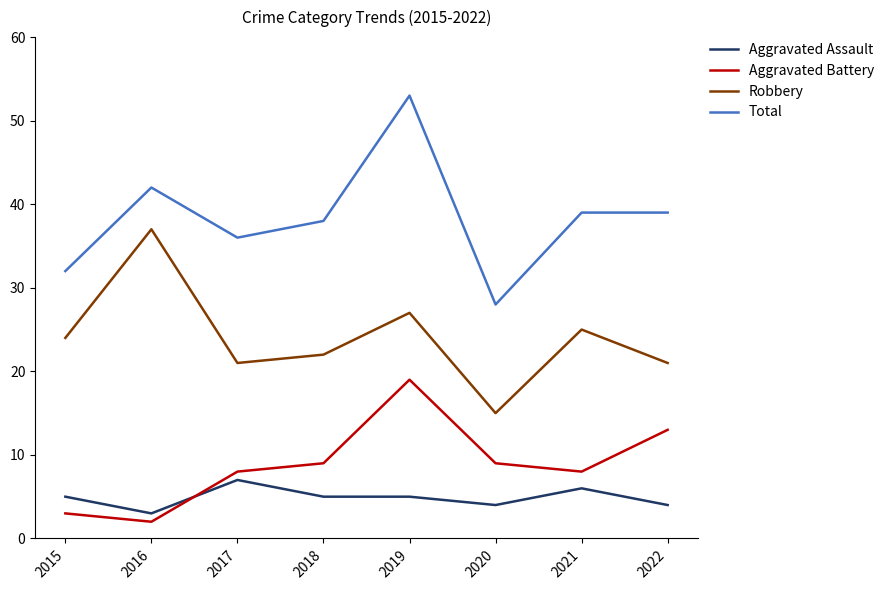

What are all the series names shown in the legend?

Aggravated Assault, Aggravated Battery, Robbery, Total